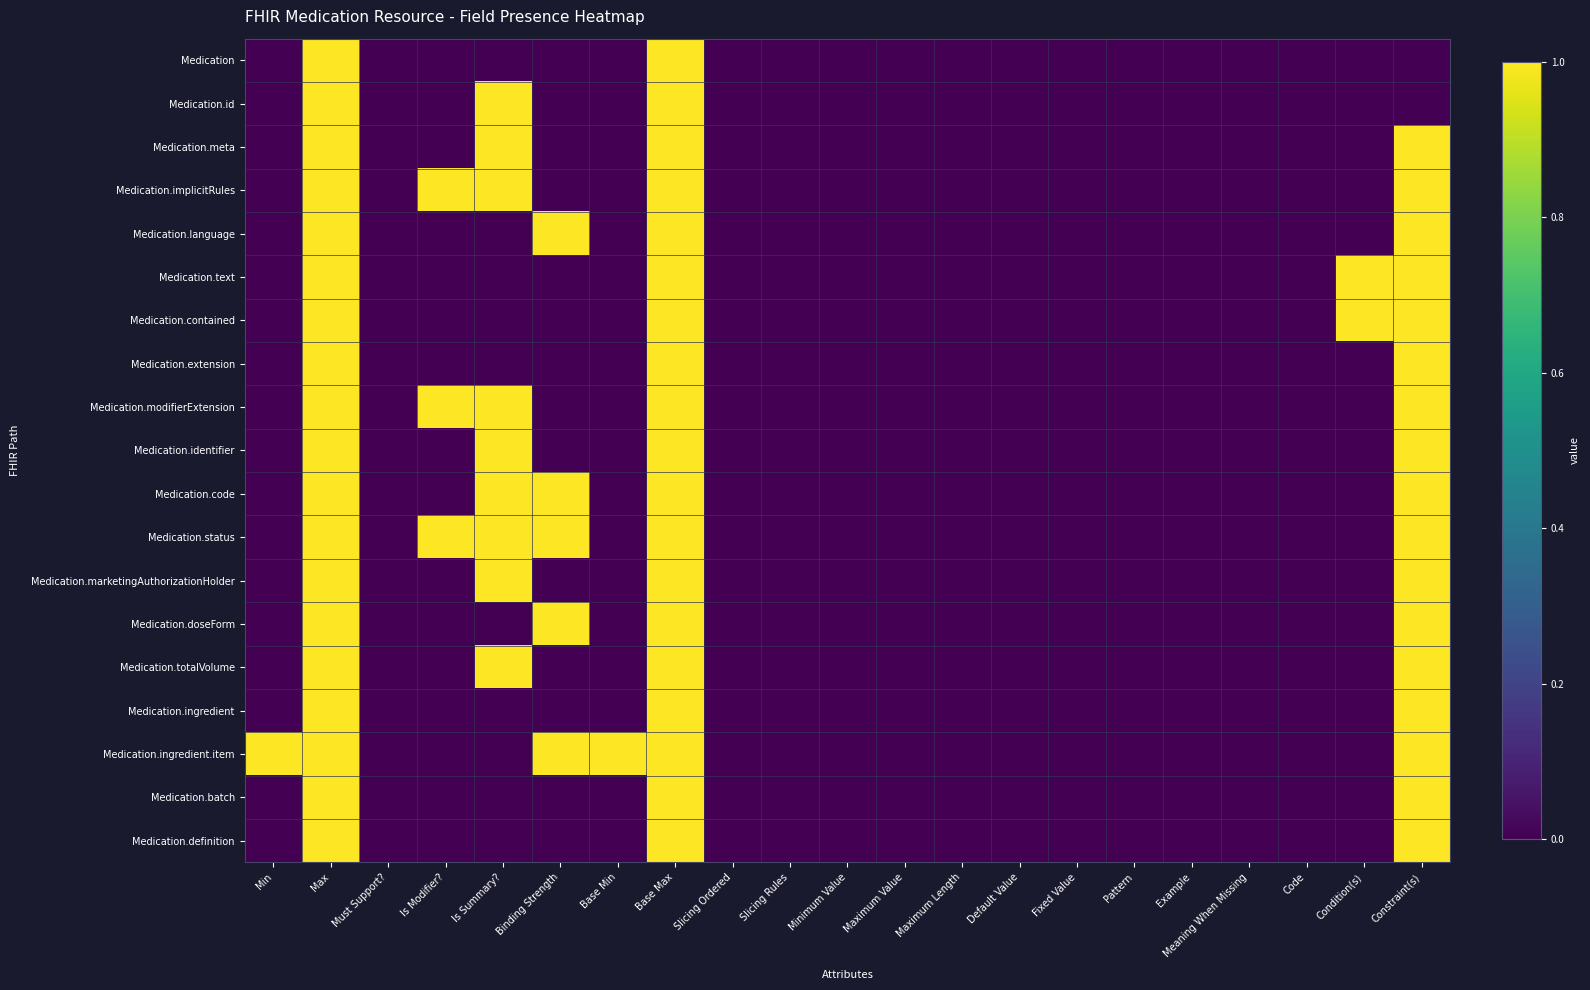

What is the total value across all series at Min?

1